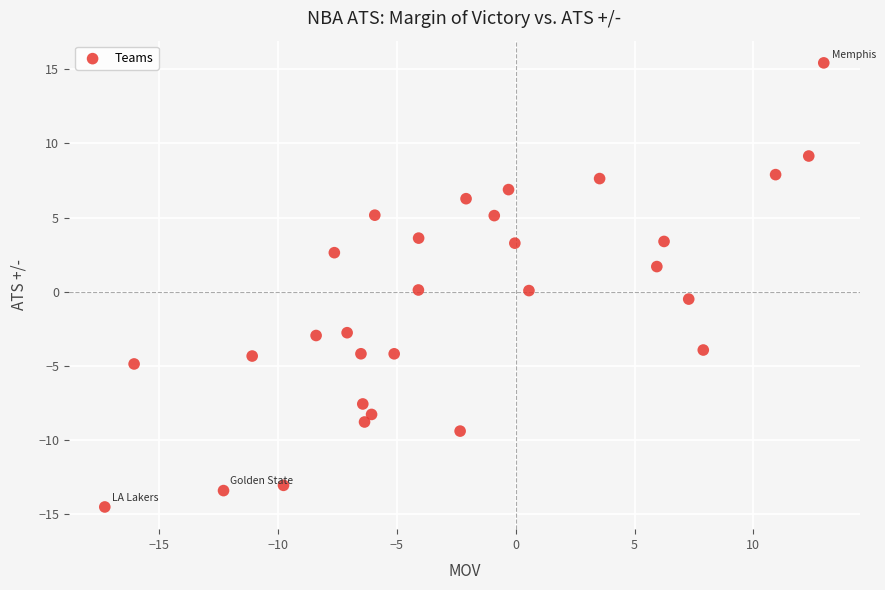

What is the range of X values (max minus min)?

30.3